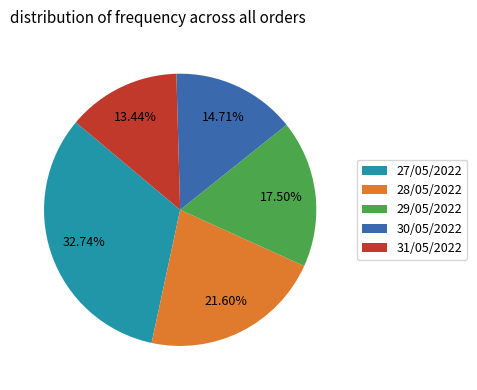

Which category has the biggest portion of the pie?

27/05/2022